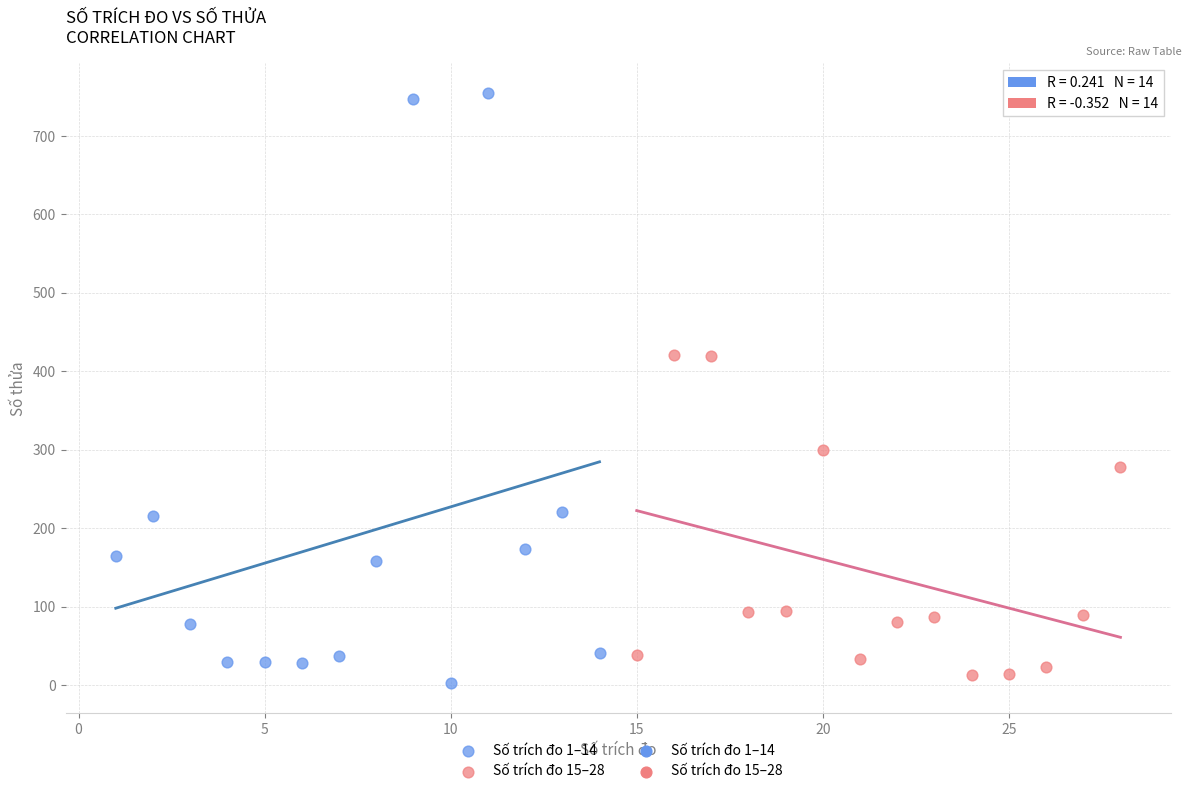

Which series reaches the minimum Y coordinate?

Số trích đo 1–14